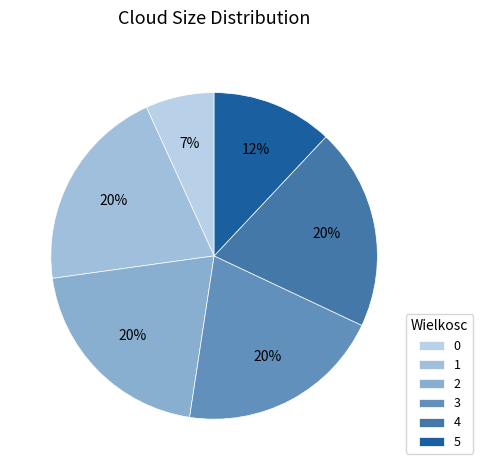

Approximately how many times larger is the value at 2 compared to 3?

1.0